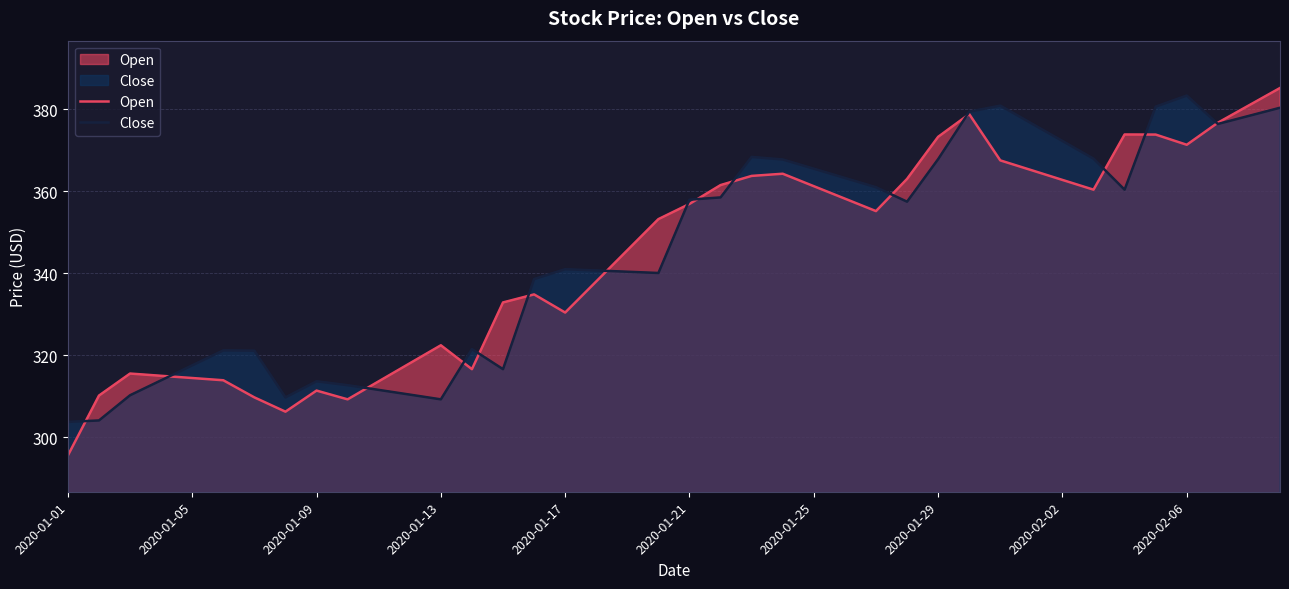

What are all the series names shown in the legend?

Open, Close